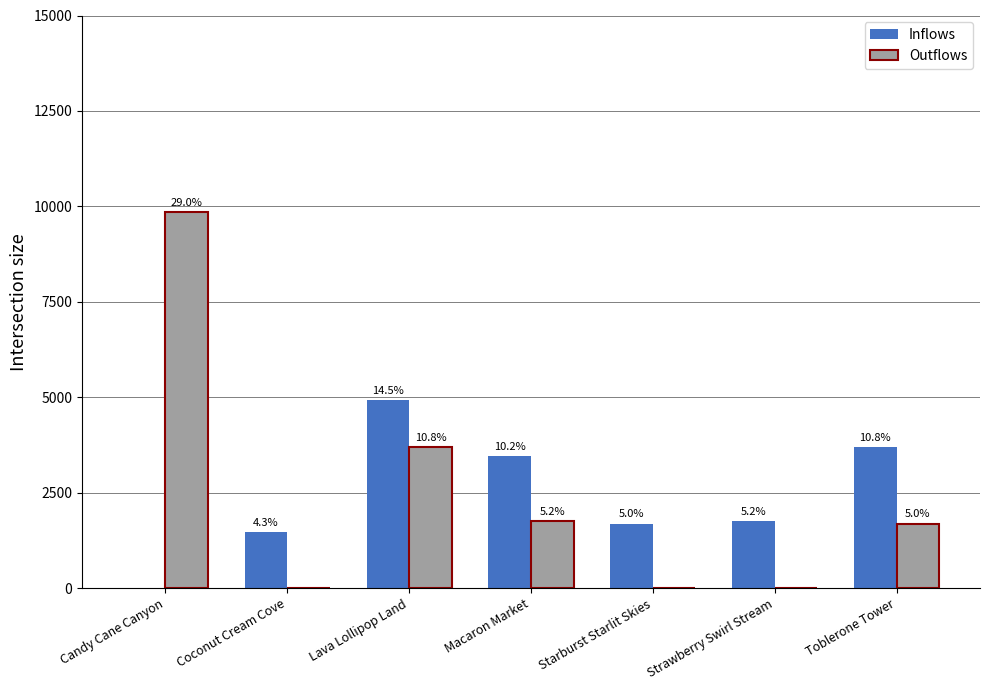

Are the bars horizontal?

No